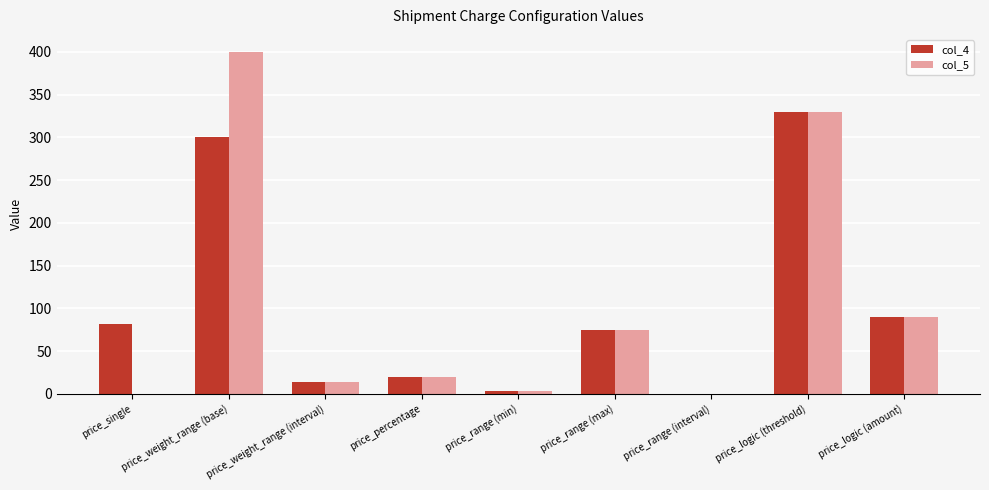

What is the sum of all col_4 values?

914.8